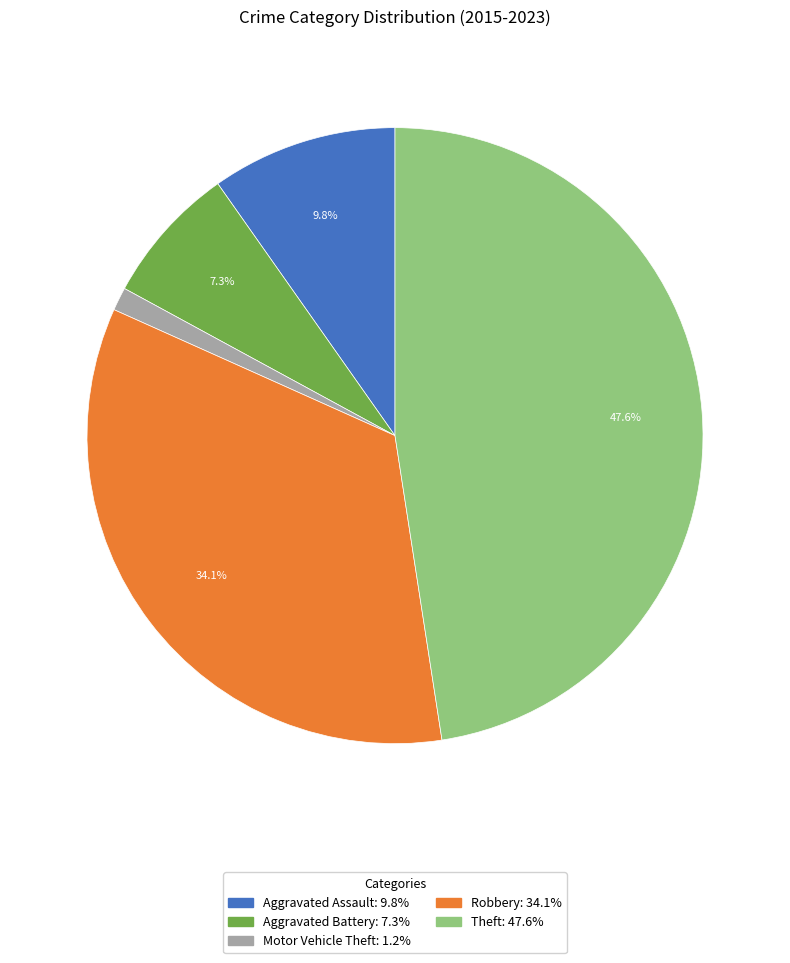

Does any single category account for the majority?

No